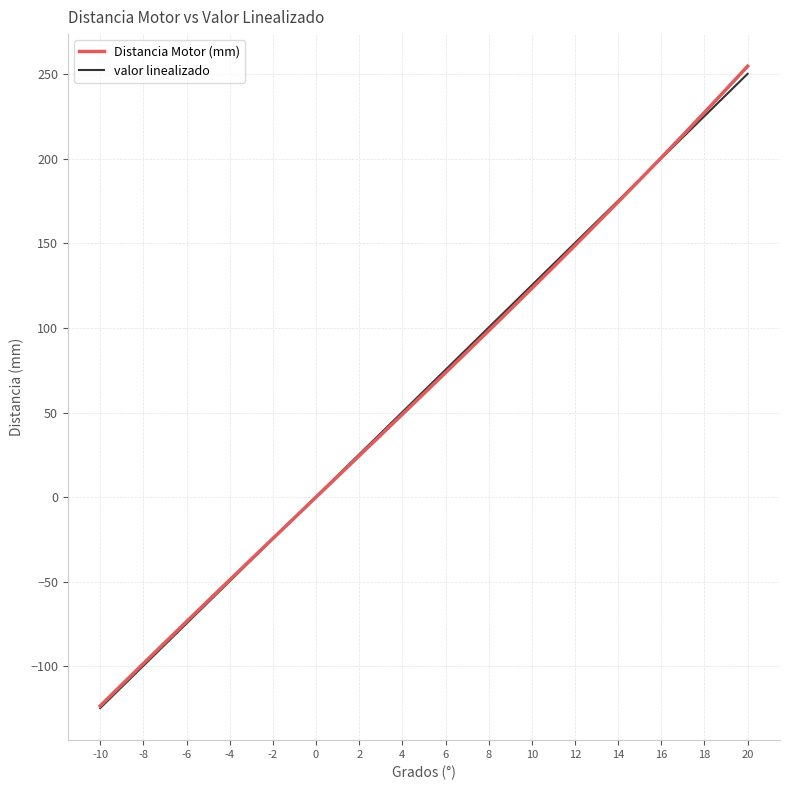

Reading left to right, list all the values displayed in this chart.

Distancia Motor (mm): -123.4	-110.9	-98.4	-85.9	-73.6	-61.2	-48.9	-36.7	-24.4	-12.2	0.0	12.2	24.4	36.7	48.9	61.2	73.6	85.9	98.4	110.9	123.4	136.1	148.8	161.6	174.5	187.6	200.7	214.0	227.4	241.0	254.8
valor linealizado: -124.7	-112.2	-99.7	-87.2	-74.7	-62.2	-49.7	-37.2	-24.7	-12.2	0.3	12.8	25.3	37.8	50.3	62.8	75.3	87.8	100.3	112.8	125.3	137.8	150.3	162.8	175.3	187.8	200.3	212.8	225.3	237.8	250.3